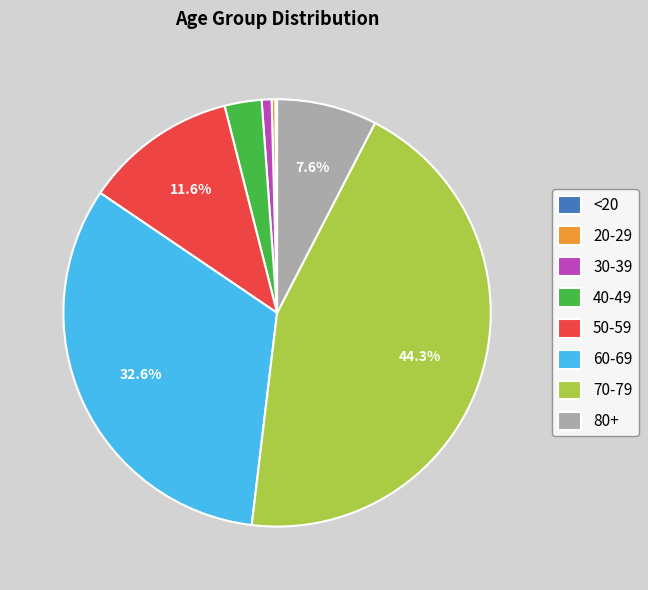

Which slice is the largest?

70-79